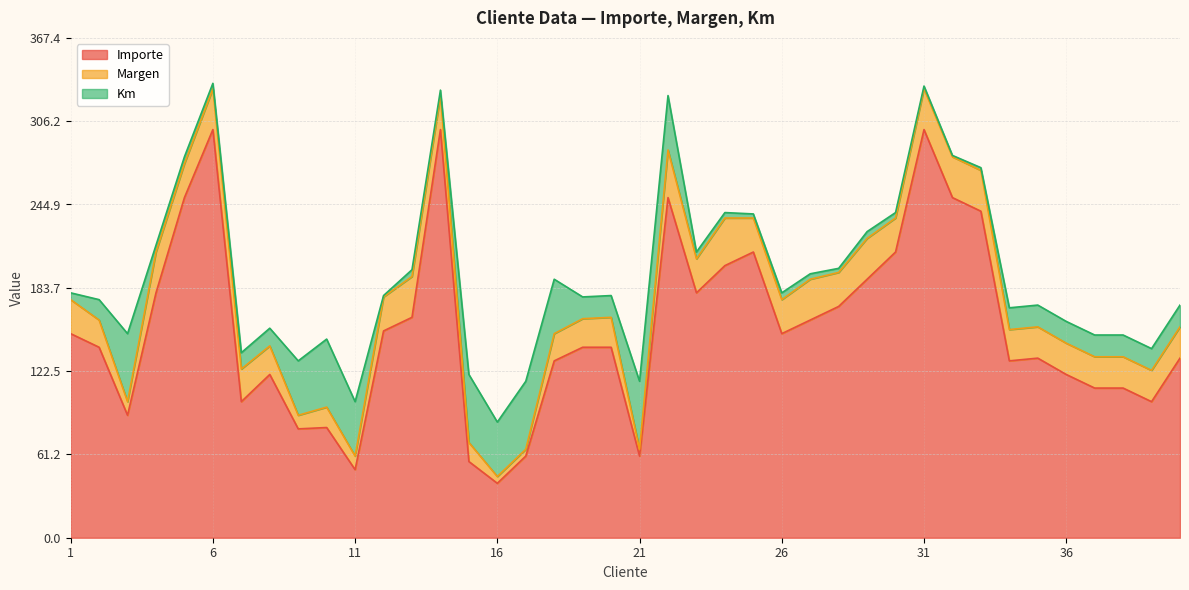

Where is the first local maximum for Importe?

6